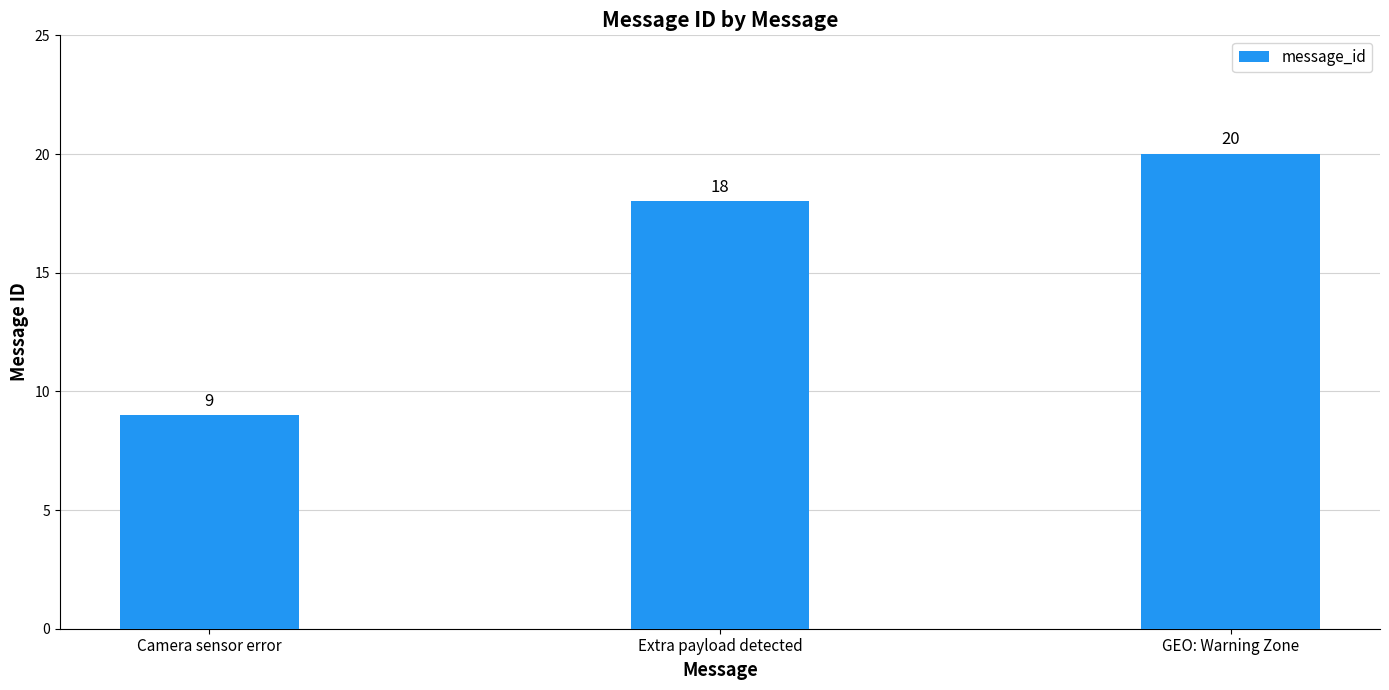

Reading left to right, extract all data points from this chart.

9	18	20